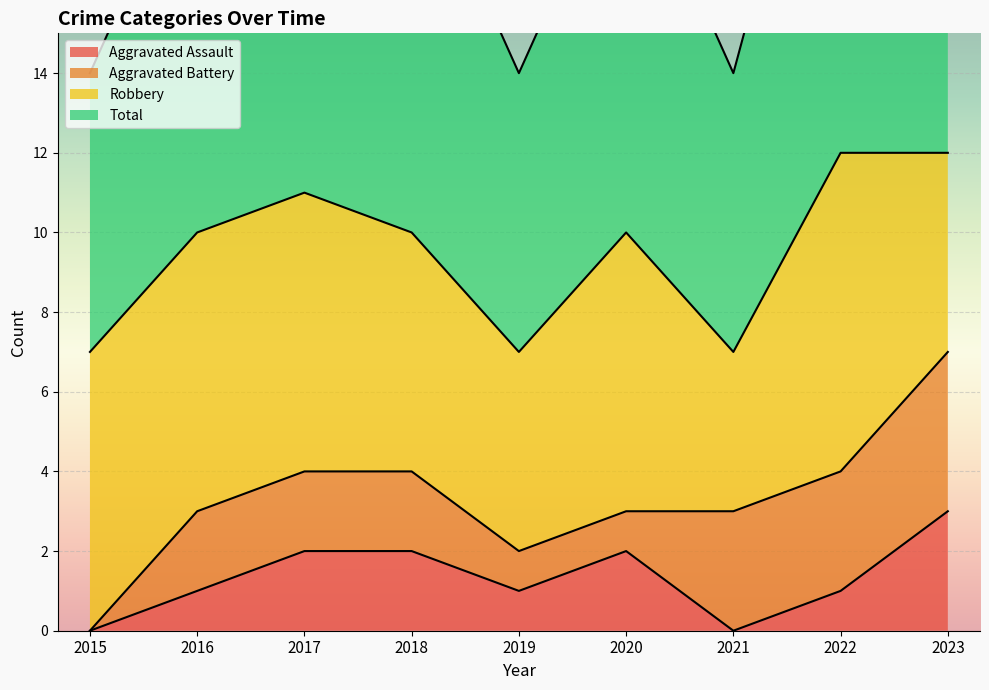

How many interior local peaks does the Aggravated Assault series have?

1